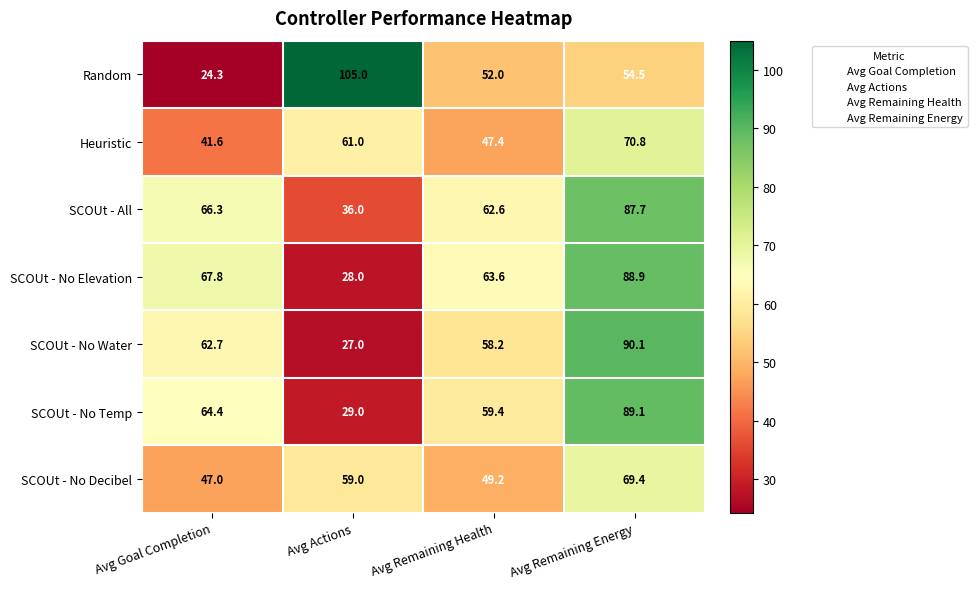

What is the minimum value shown in the chart?

24.3